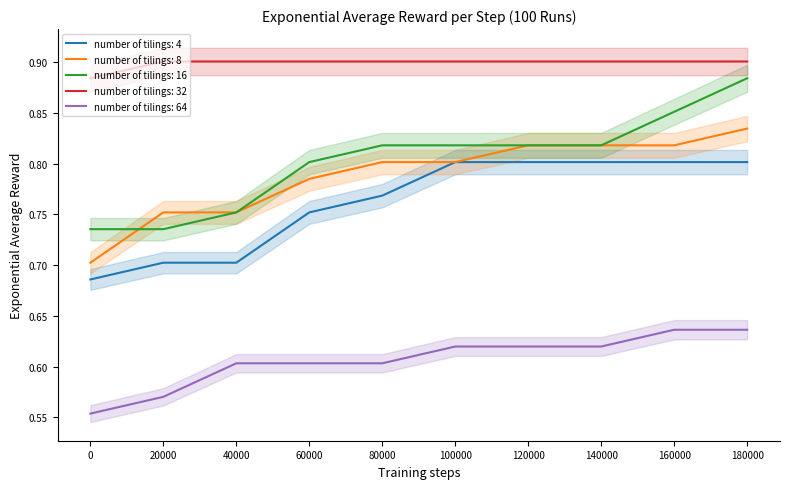

Reading right to left, list all the values displayed in this chart.

number of tilings: 4: 180000=0.8	160000=0.8	140000=0.8	120000=0.8	100000=0.8	80000=0.8	60000=0.8	40000=0.7	20000=0.7	0=0.7
number of tilings: 8: 180000=0.8	160000=0.8	140000=0.8	120000=0.8	100000=0.8	80000=0.8	60000=0.8	40000=0.8	20000=0.8	0=0.7
number of tilings: 16: 180000=0.9	160000=0.9	140000=0.8	120000=0.8	100000=0.8	80000=0.8	60000=0.8	40000=0.8	20000=0.7	0=0.7
number of tilings: 32: 180000=0.9	160000=0.9	140000=0.9	120000=0.9	100000=0.9	80000=0.9	60000=0.9	40000=0.9	20000=0.9	0=0.9
number of tilings: 64: 180000=0.6	160000=0.6	140000=0.6	120000=0.6	100000=0.6	80000=0.6	60000=0.6	40000=0.6	20000=0.6	0=0.6